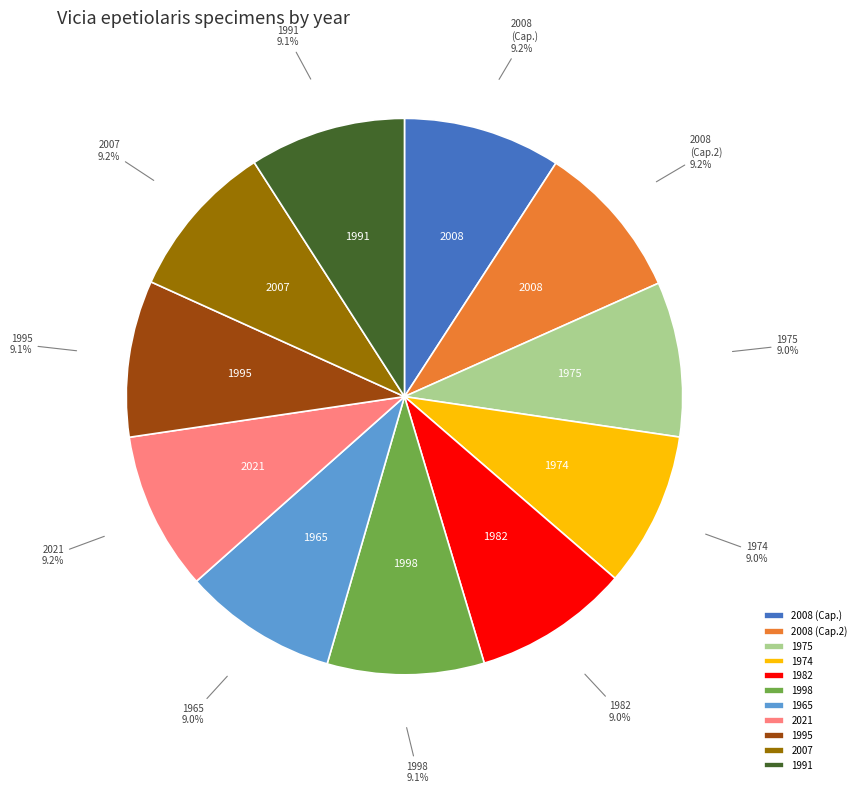

What is the ratio of the value at 2008 (Cap.2) to the value at 1991?

1.0